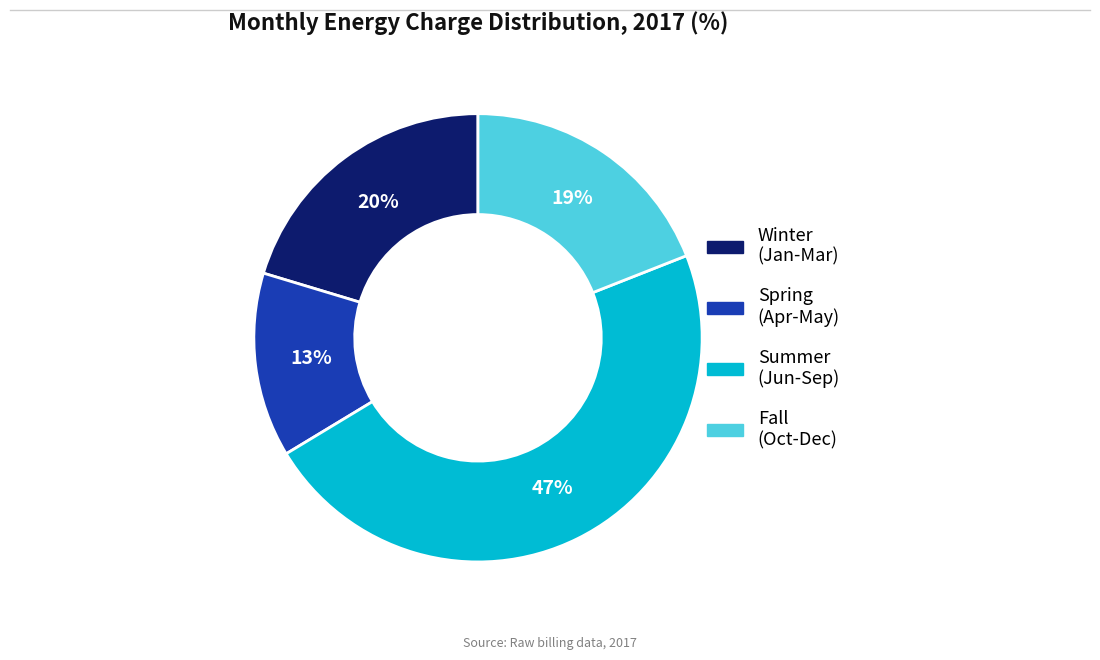

To the nearest percent, what is the average slice percentage?

25%